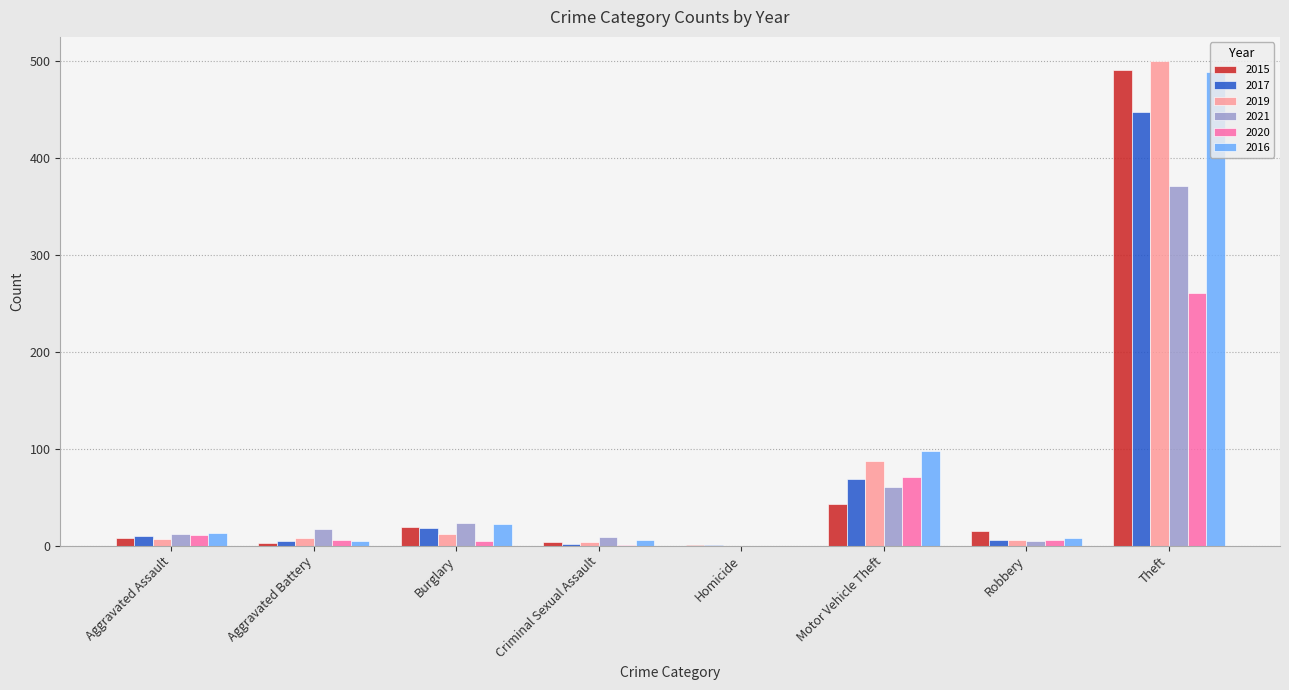

Does the chart contain stacked bars?

No